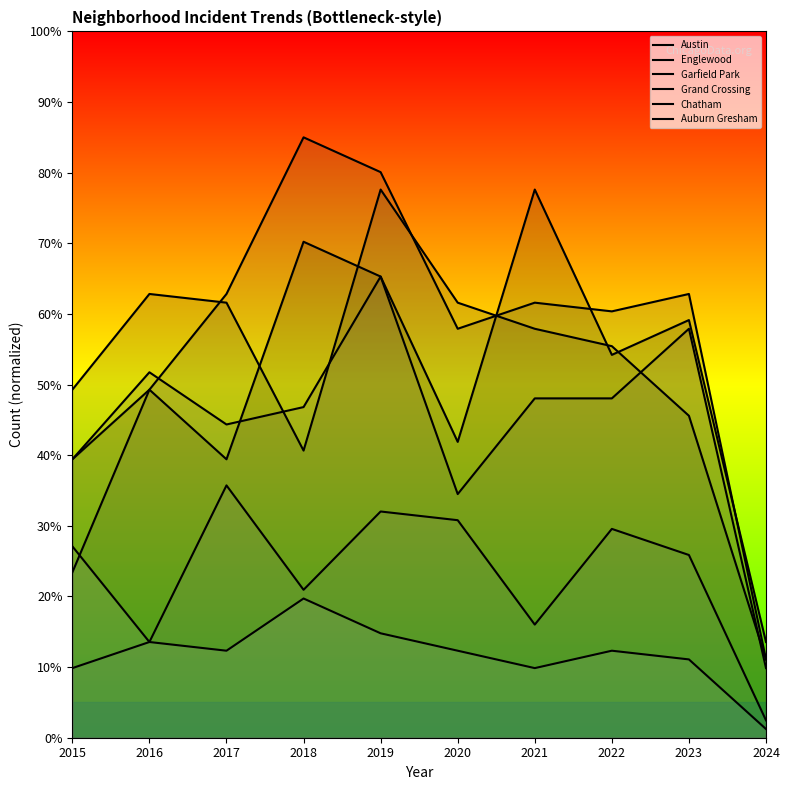

Where does the Auburn Gresham series first go above 12?

2015